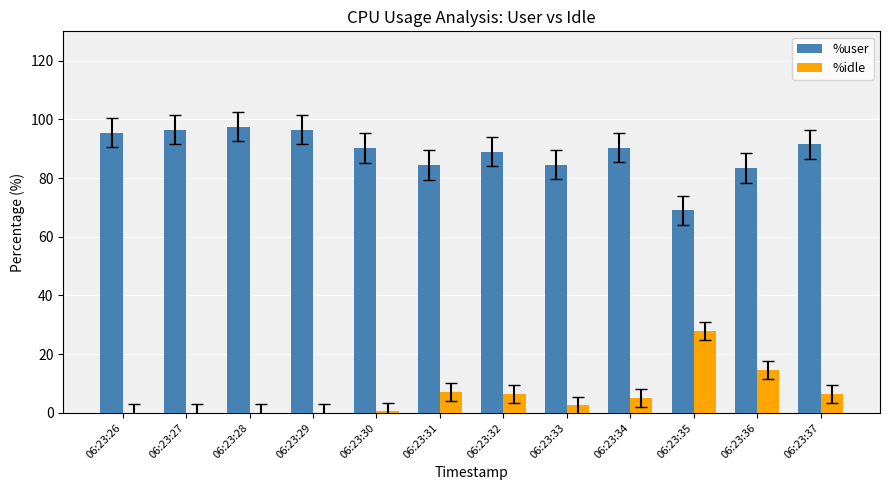

What is the sum of all %idle values?

70.7